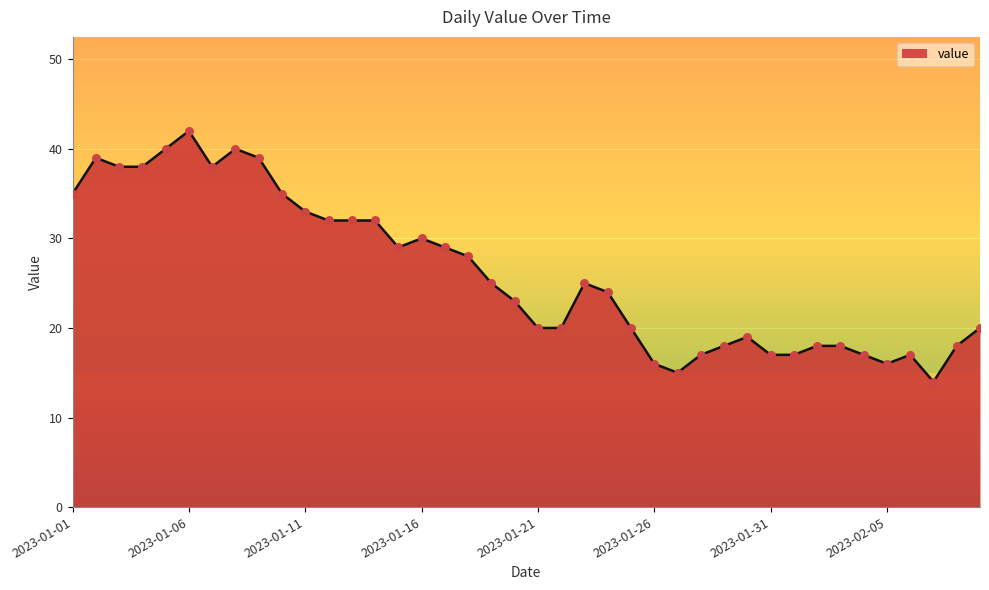

What is the difference between the maximum and minimum values?

28